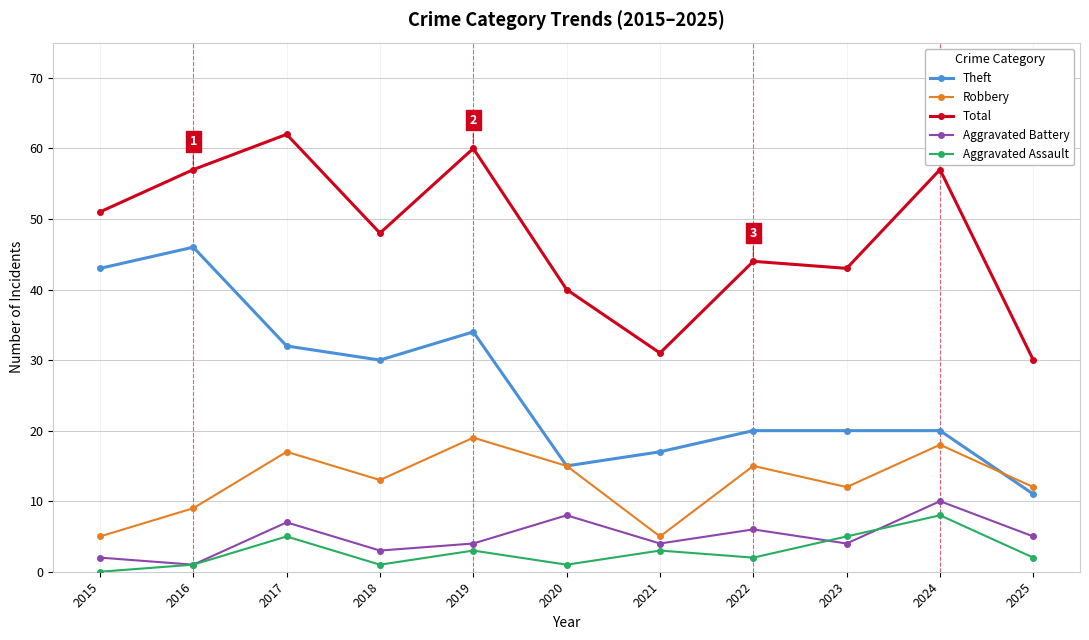

Does the chart display data point markers on the line(s)?

Yes